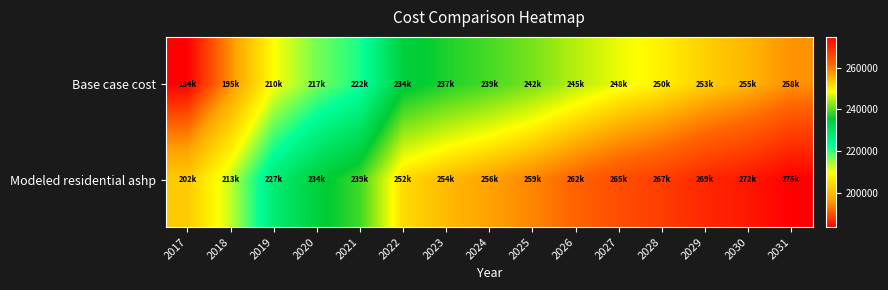

List the series in order of their overall mean, lowest first.

Base case cost, Modeled residential ashp